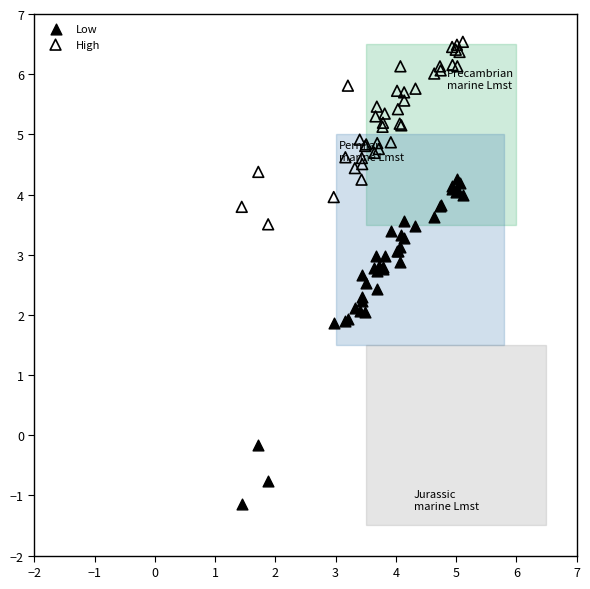

What are all the series names shown in the legend?

Low, High